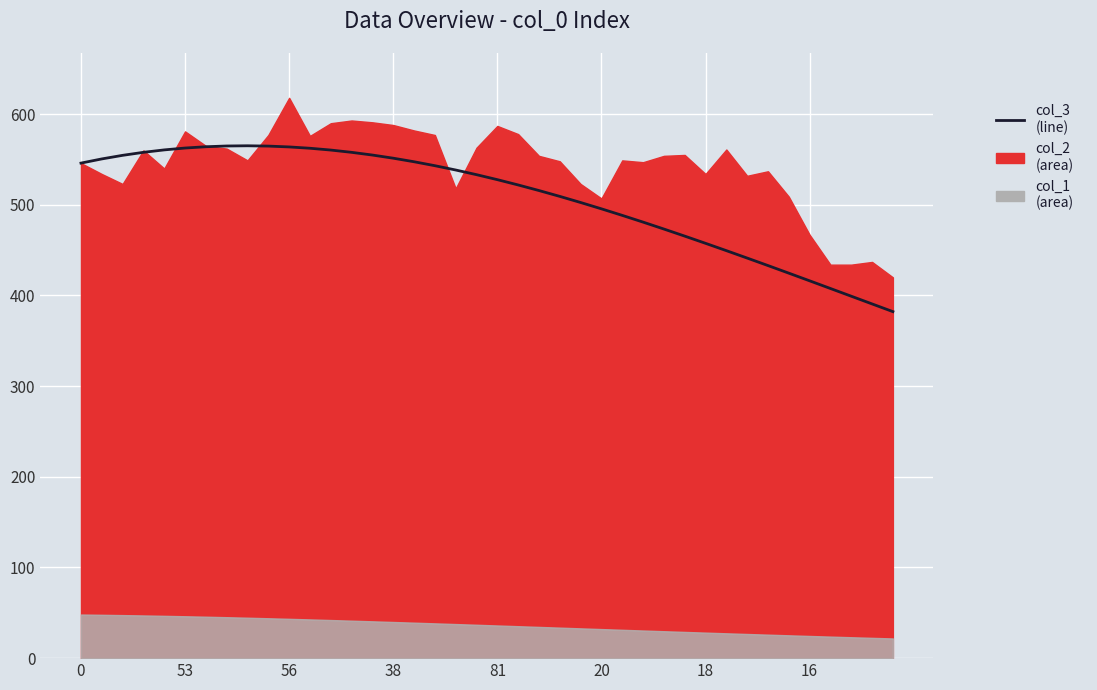

What is the maximum value shown in the chart?

565.1